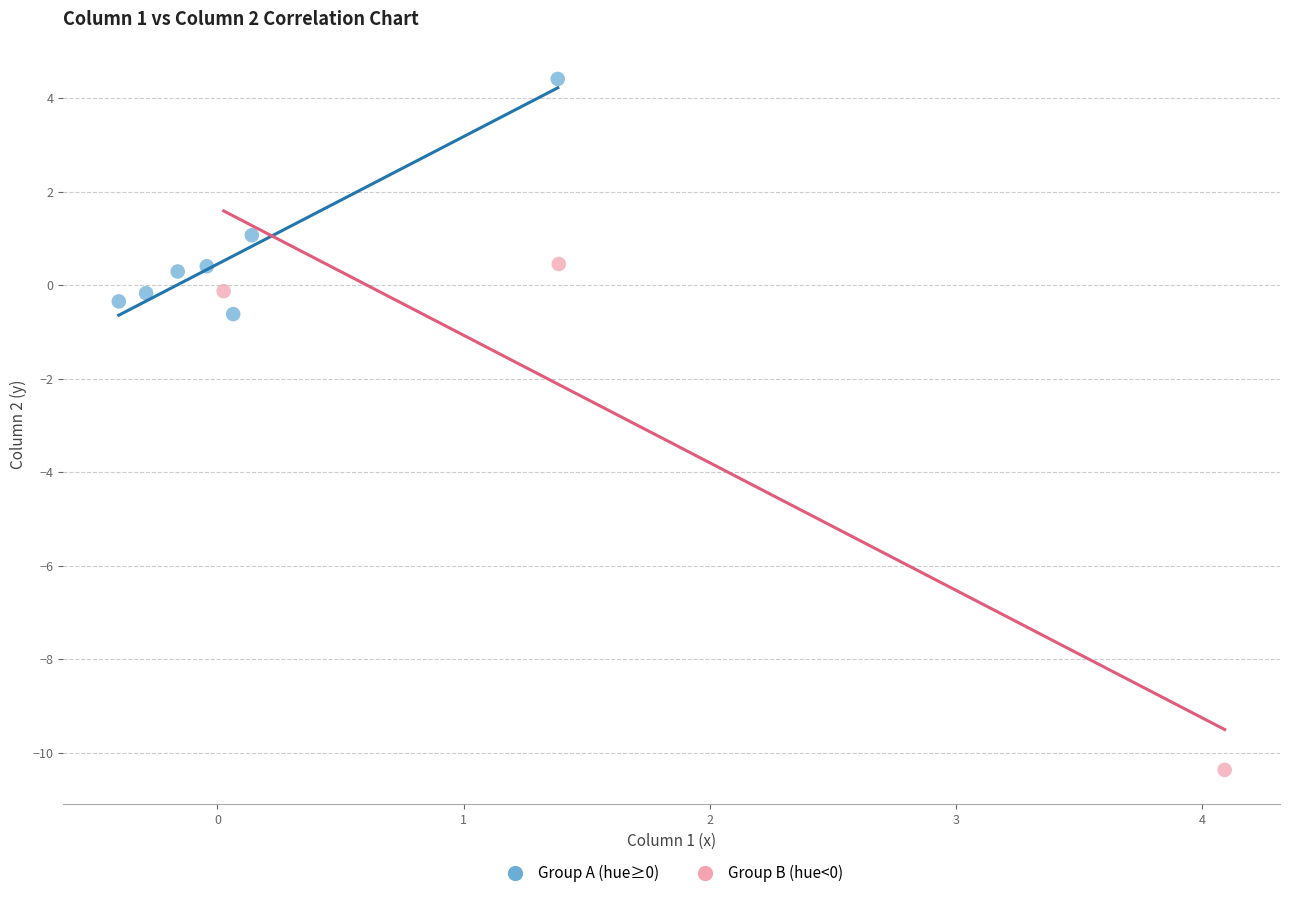

Which series reaches the maximum Y coordinate?

Group A (hue≥0)